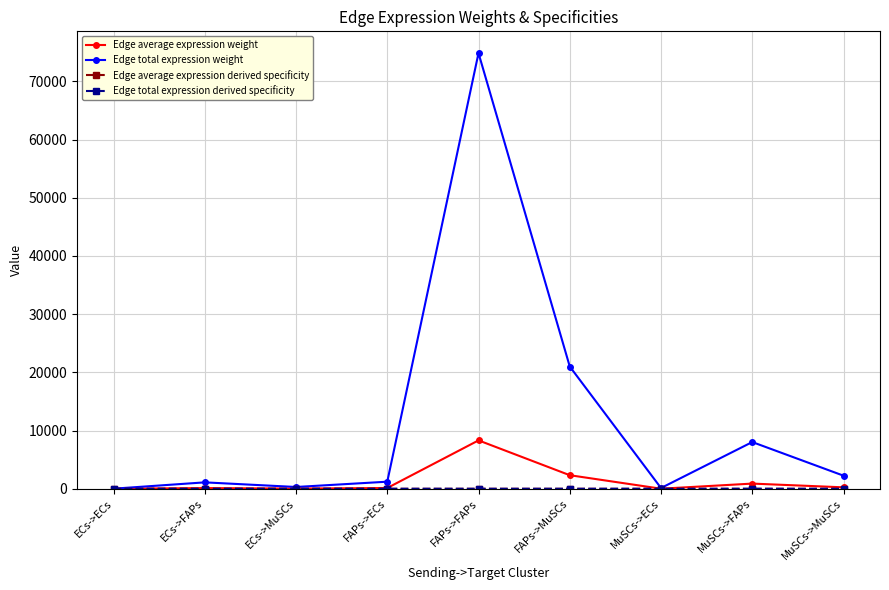

List the series in order of their peak value, highest first.

Edge total expression weight, Edge average expression weight, Edge average expression derived specificity, Edge total expression derived specificity